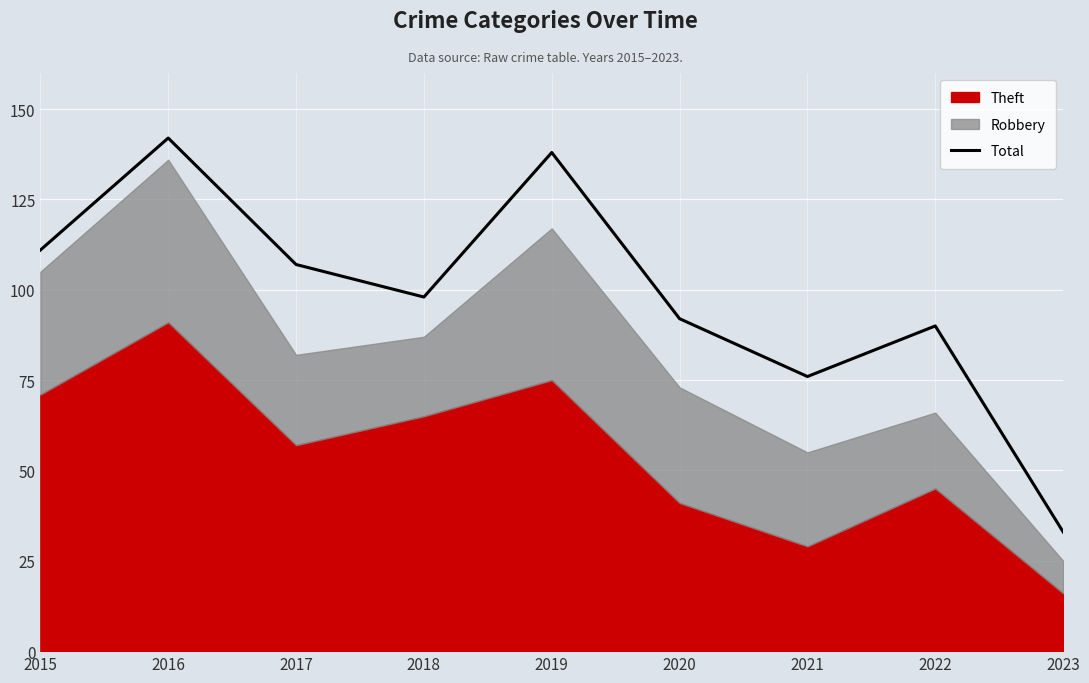

Is it true that the value at 2015 is 179?

False